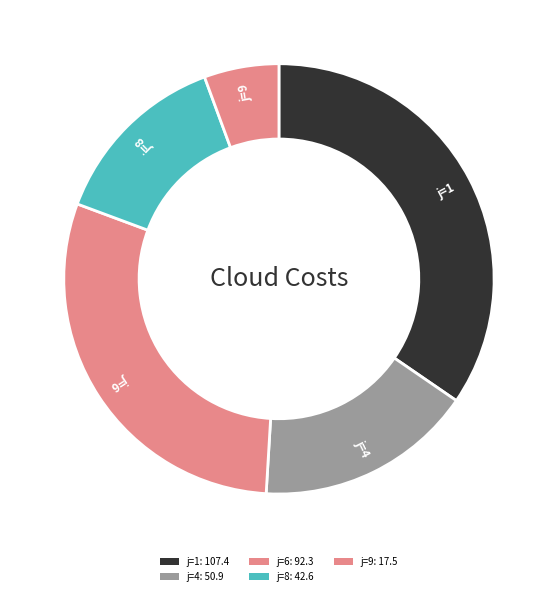

How many segments does this pie chart have?

5